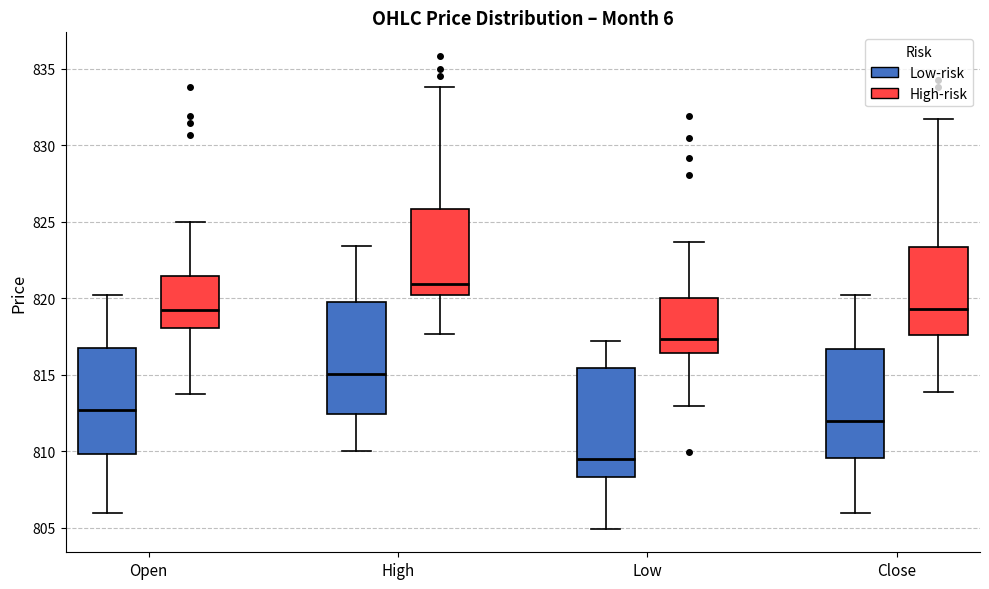

Reading left to right, transcribe this box plot: for each box, give where its median line is, the range the box spans, and where its two whiskers end, as read against the y-axis. The values are not printed on the chart, so give them approximately, as read against the axis.

Open (Low-risk): median 812.5, box 810.0 to 817.0, whiskers 806.0 to 820.5
Open (High-risk): median 819.5, box 818.0 to 821.5, whiskers 814.0 to 825.0
High (Low-risk): median 815.0, box 812.5 to 819.5, whiskers 810.0 to 823.5
High (High-risk): median 821.0, box 820.0 to 826.0, whiskers 817.5 to 834.0
Low (Low-risk): median 809.5, box 808.5 to 815.5, whiskers 805.0 to 817.0
Low (High-risk): median 817.5, box 816.5 to 820.0, whiskers 813.0 to 823.5
Close (Low-risk): median 812.0, box 809.5 to 816.5, whiskers 806.0 to 820.5
Close (High-risk): median 819.5, box 817.5 to 823.5, whiskers 814.0 to 832.0